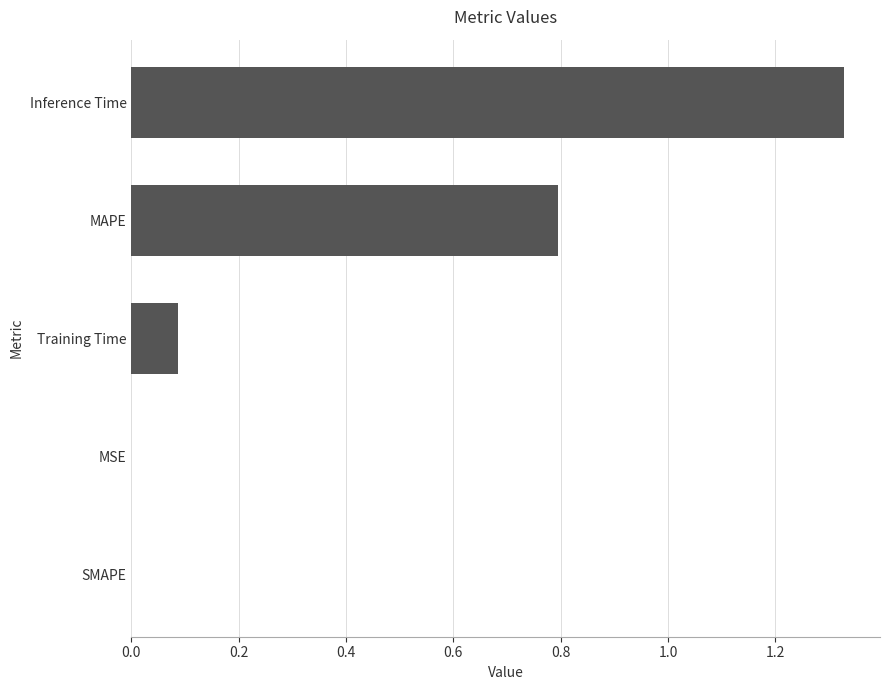

At which category does the chart reach its peak across all series?

Inference Time